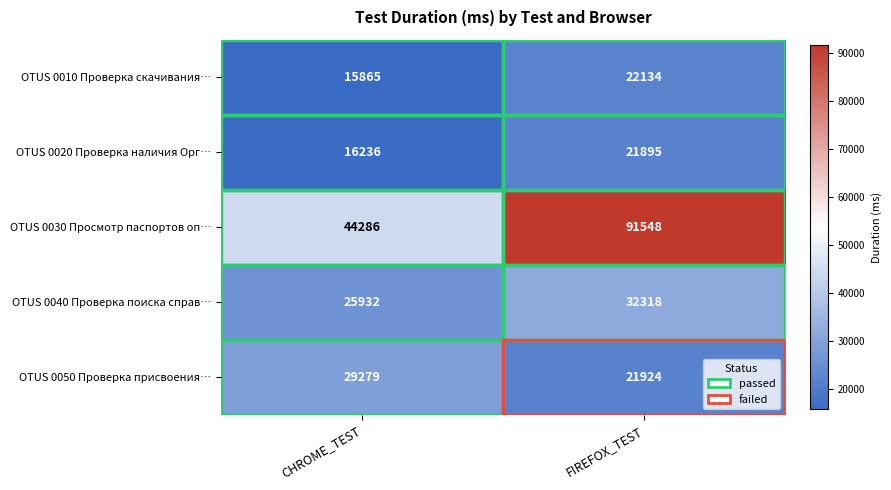

Is it true that OTUS 0020 Проверка наличия Орг… equals 4037 at CHROME_TEST?

False